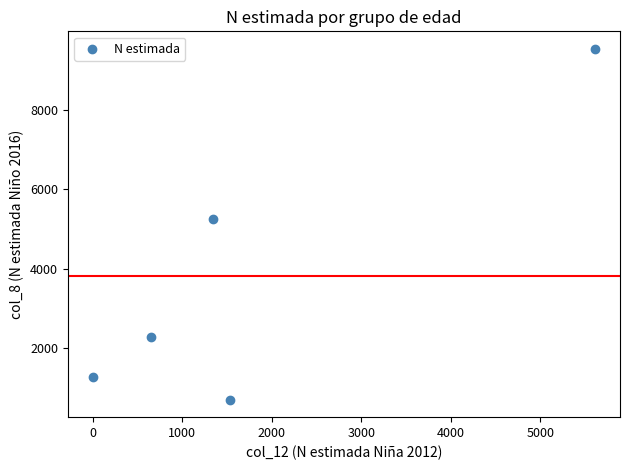

What Y value in the scatter plot is closest to 5118?

5240